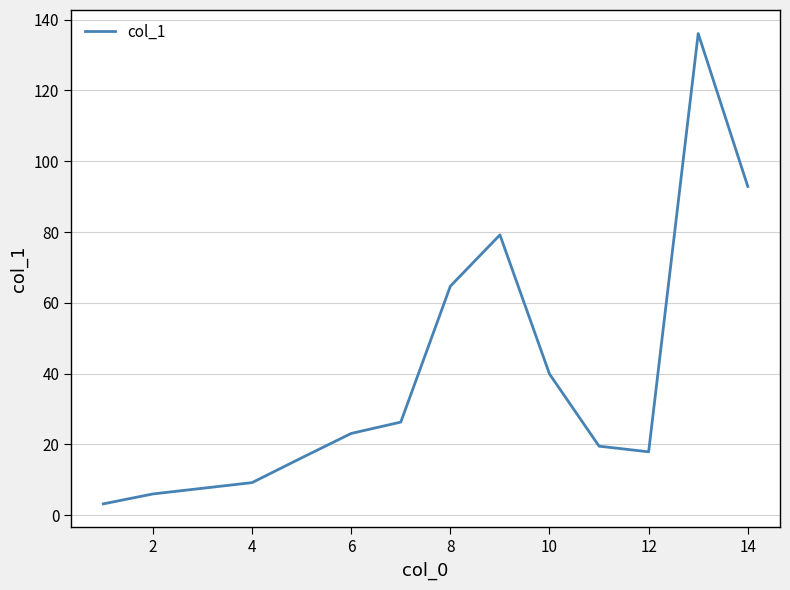

What is the difference between the second highest and second lowest values?

86.9